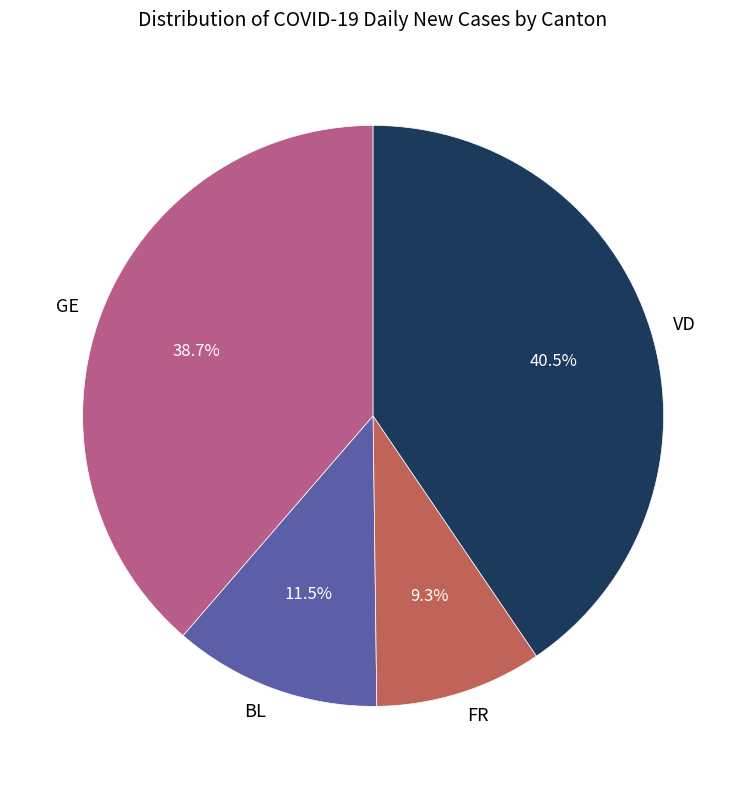

Which has a higher value, VD or GE?

VD